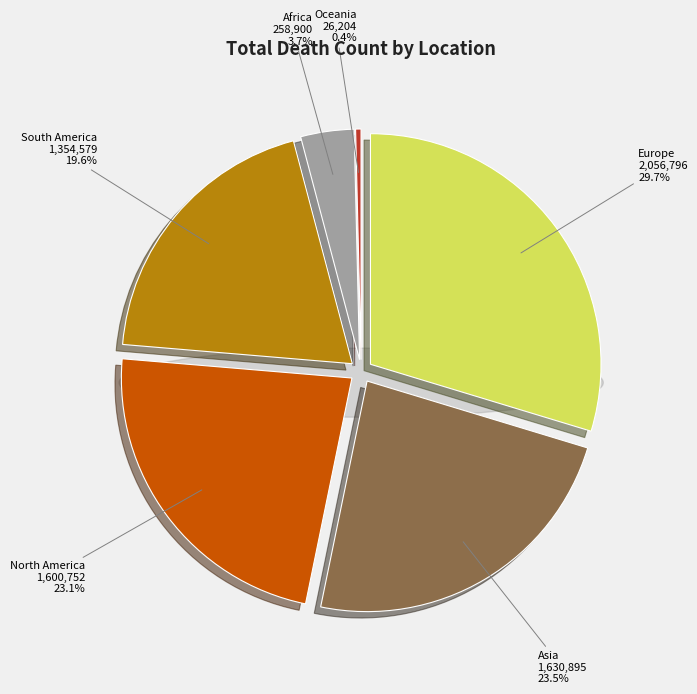

Between Africa and Asia, which is larger?

Asia